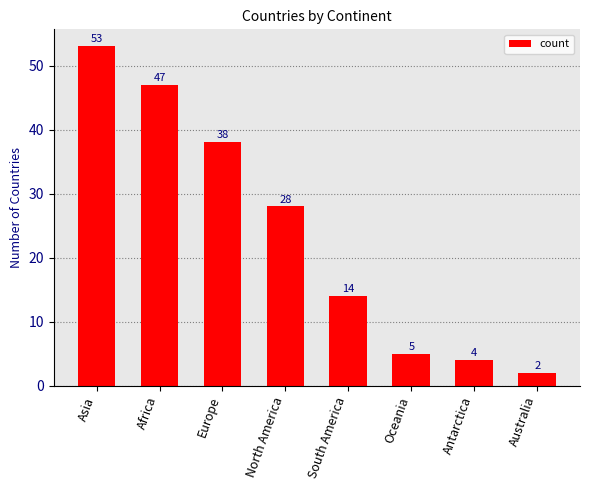

Rank the categories by value from lowest to highest.

Australia, Antarctica, Oceania, South America, North America, Europe, Africa, Asia